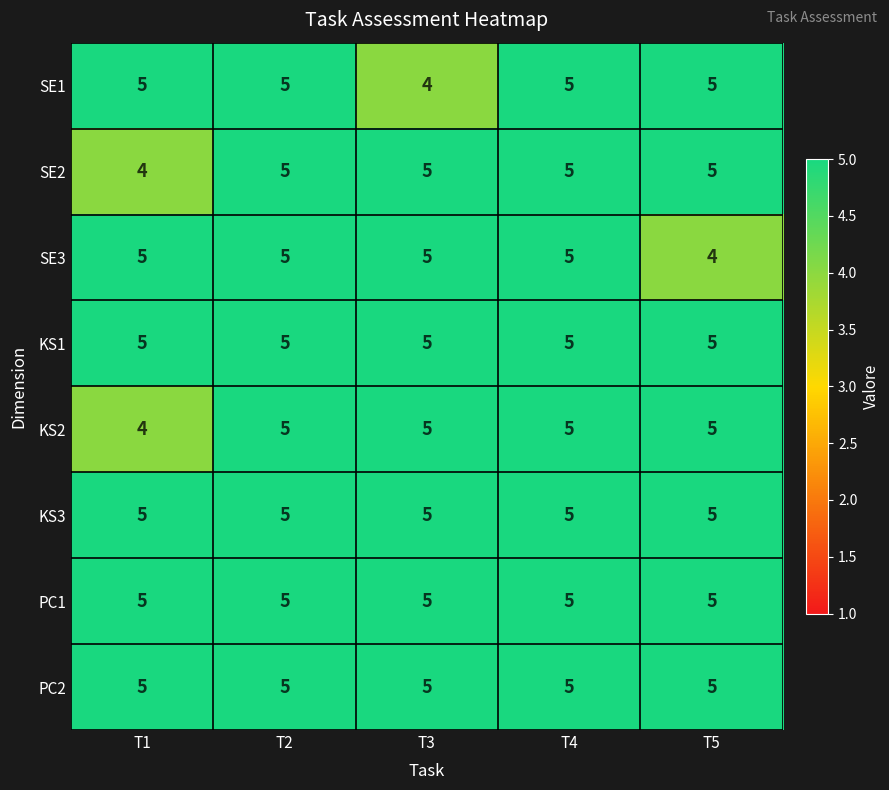

How many SE2 values are between 5 and 6?

4